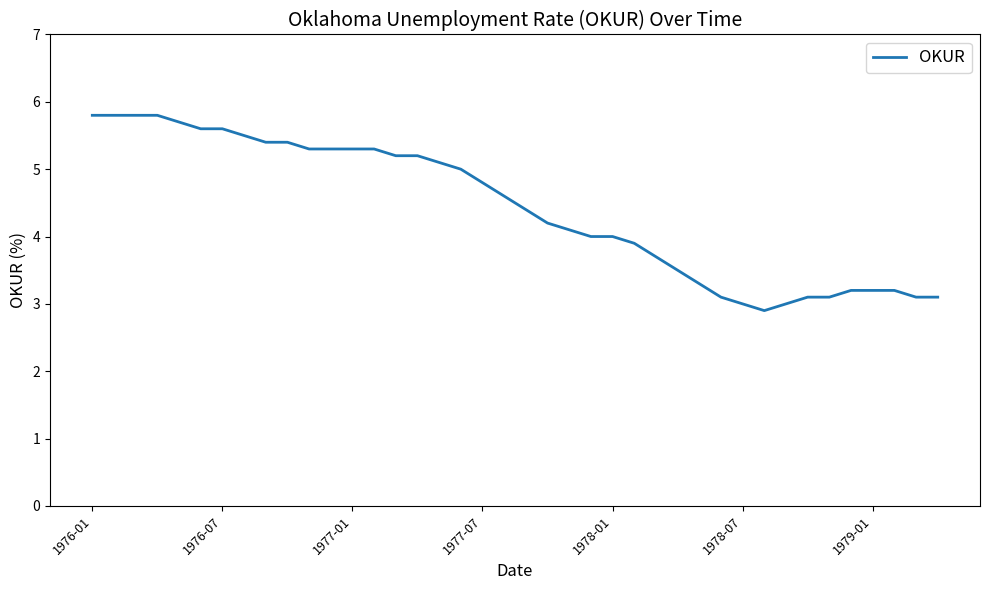

What is the smallest value displayed?

2.9